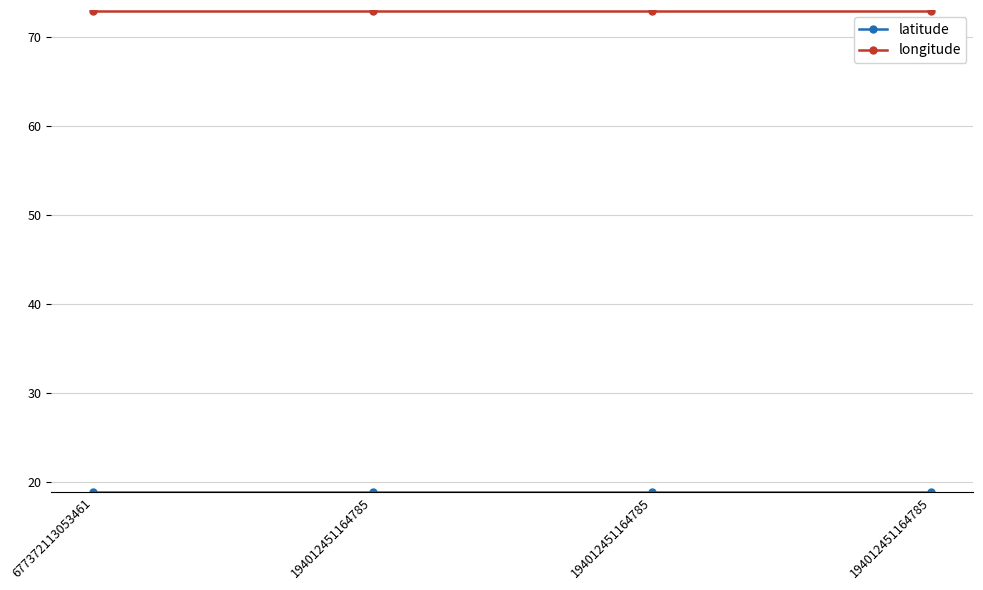

How many lines are shown in the chart?

2